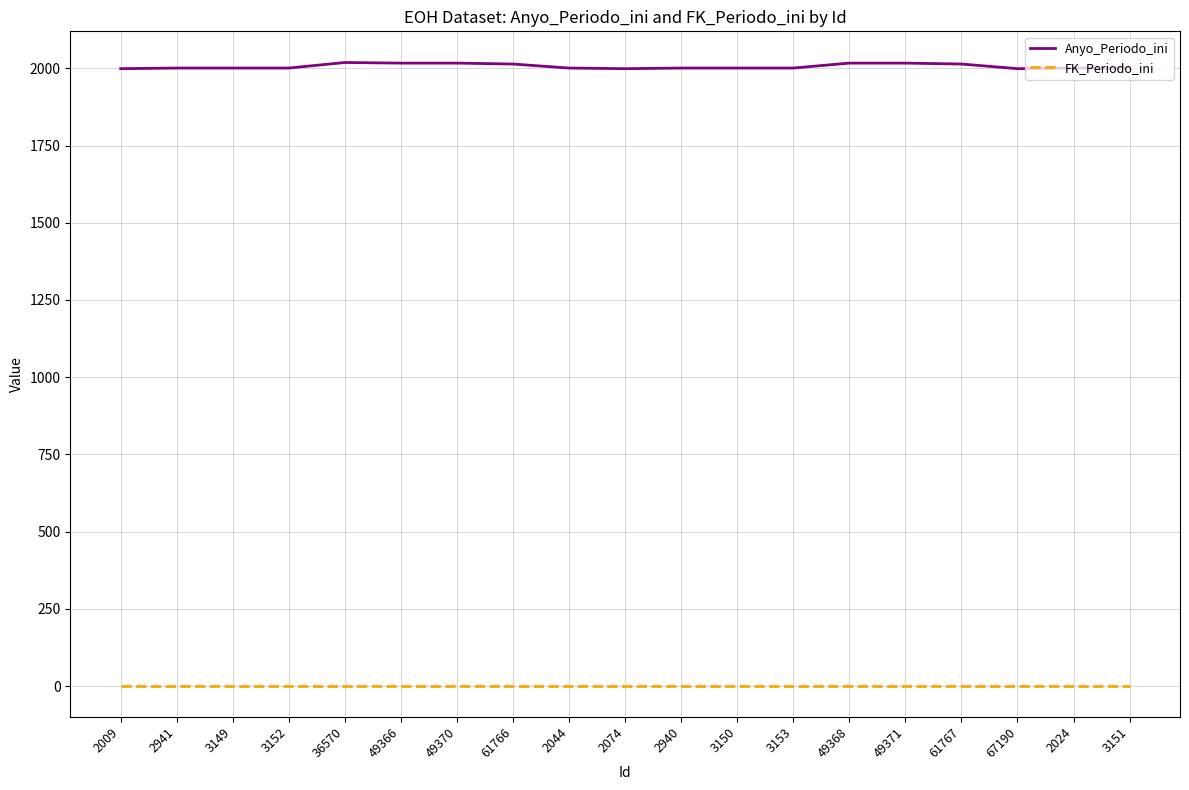

List the series in order of their overall mean, highest first.

Anyo_Periodo_ini, FK_Periodo_ini